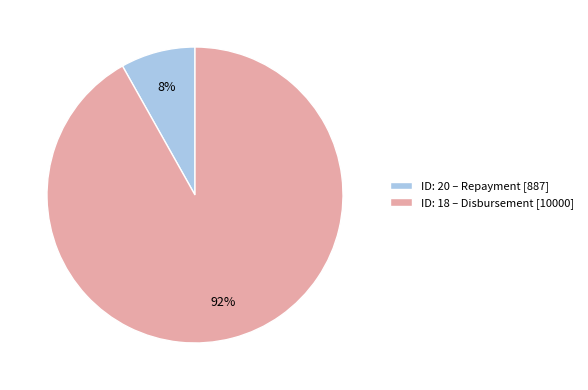

To the nearest percent, what is the average slice percentage?

50%